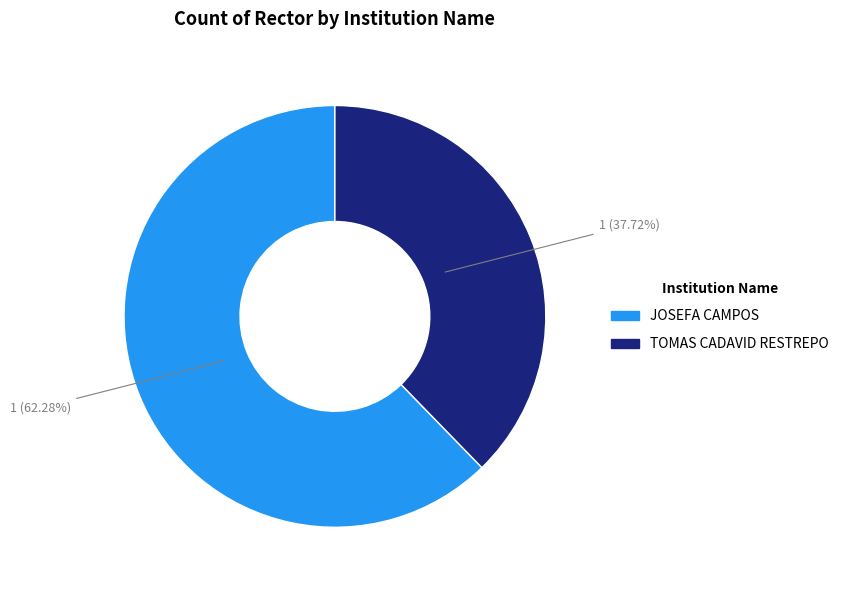

To the nearest percent, what is the difference between the TOMAS CADAVID RESTREPO and JOSEFA CAMPOS slice percentages?

25%